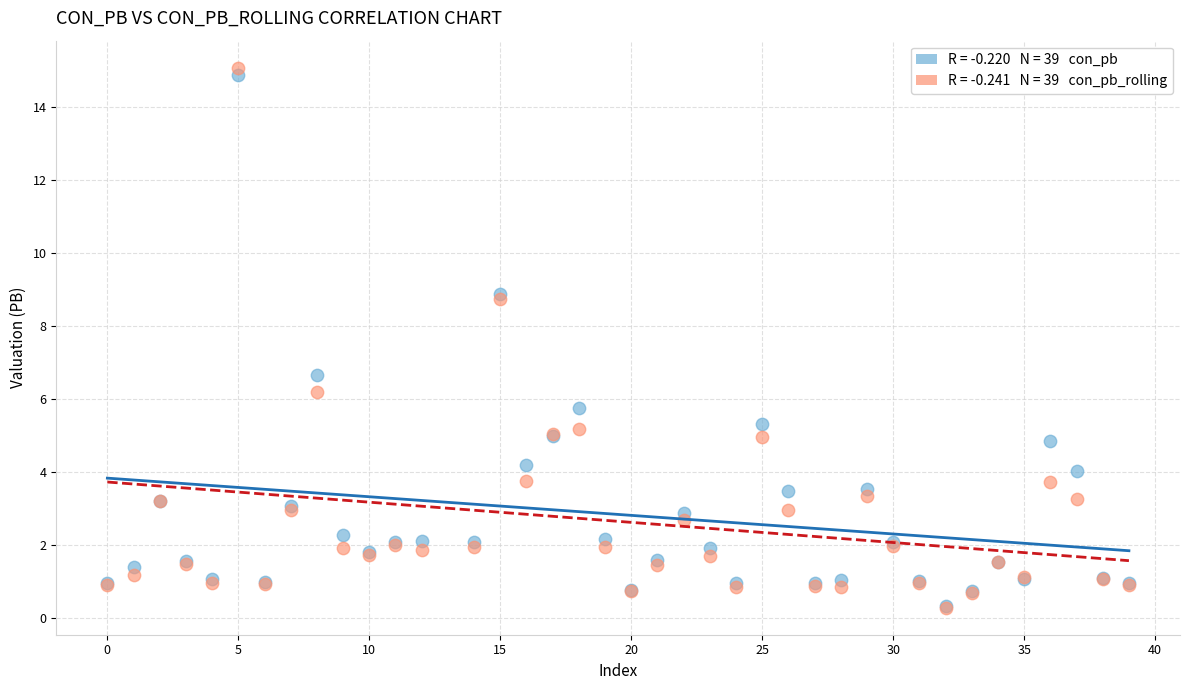

Across all series, what Y value is closest to 7?

6.6